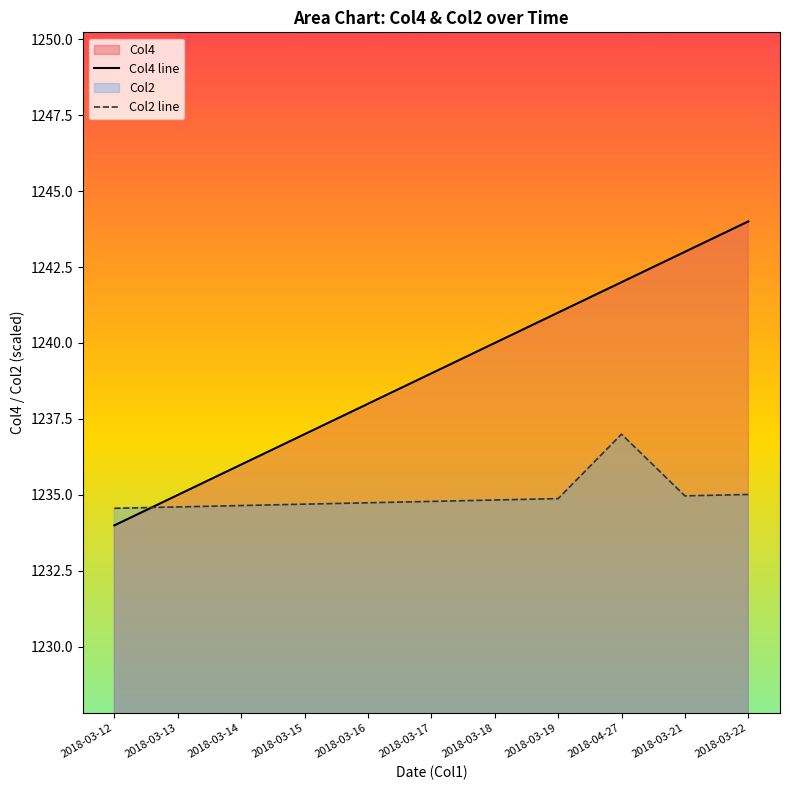

At which label does Col4 line reach its peak?

2018-03-22